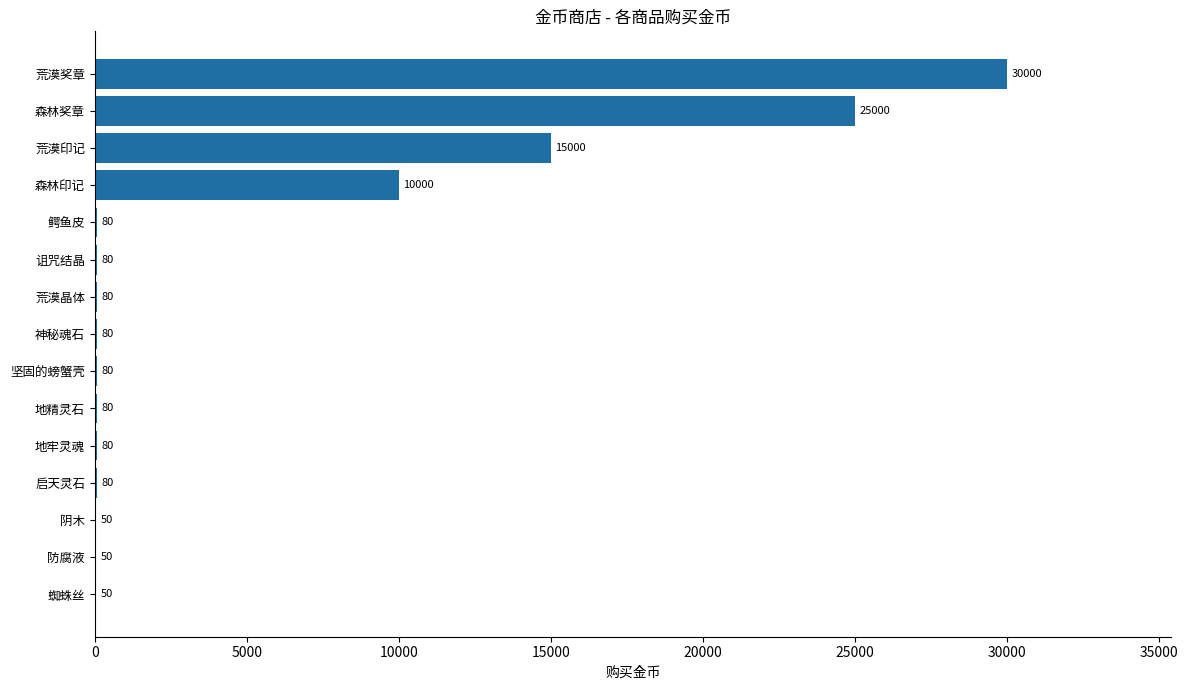

How many categories are shown in the chart?

15